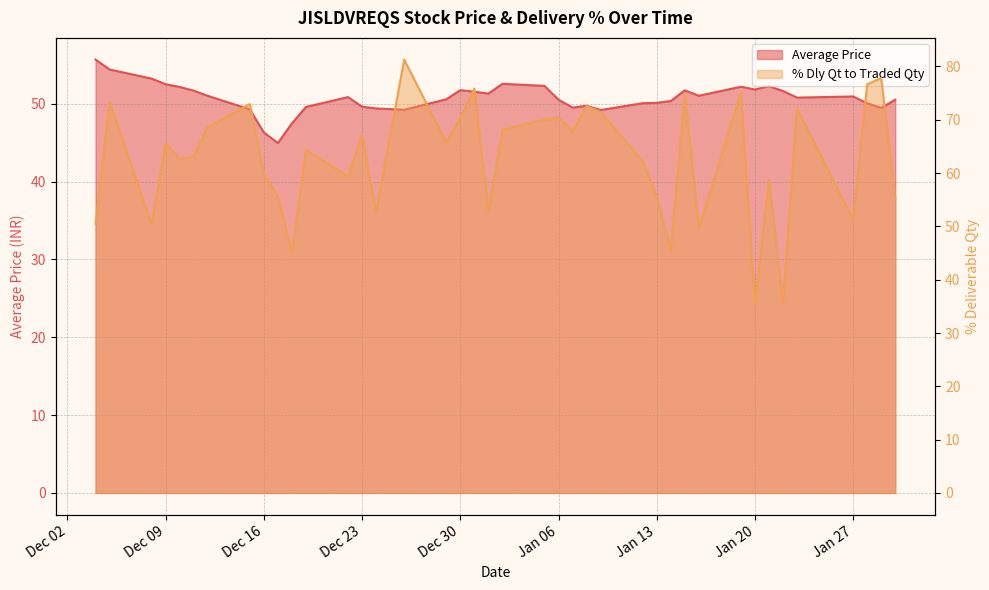

Which label corresponds to the largest value in the chart?

2014-12-26